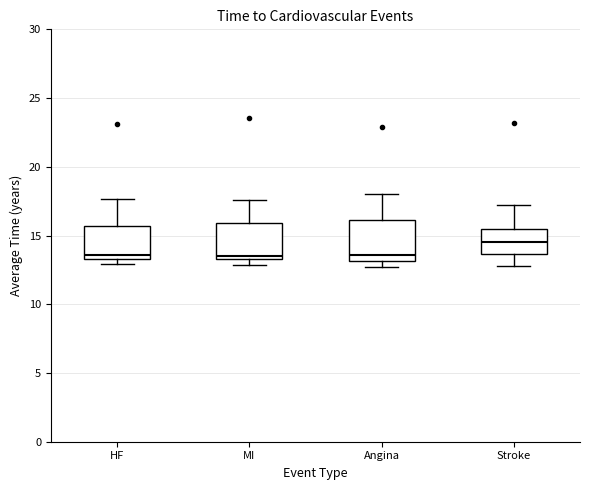

Where does the median line of the box for Angina sit on the y-axis? The values are not printed on the chart, so give them approximately, as read against the axis.

13.5